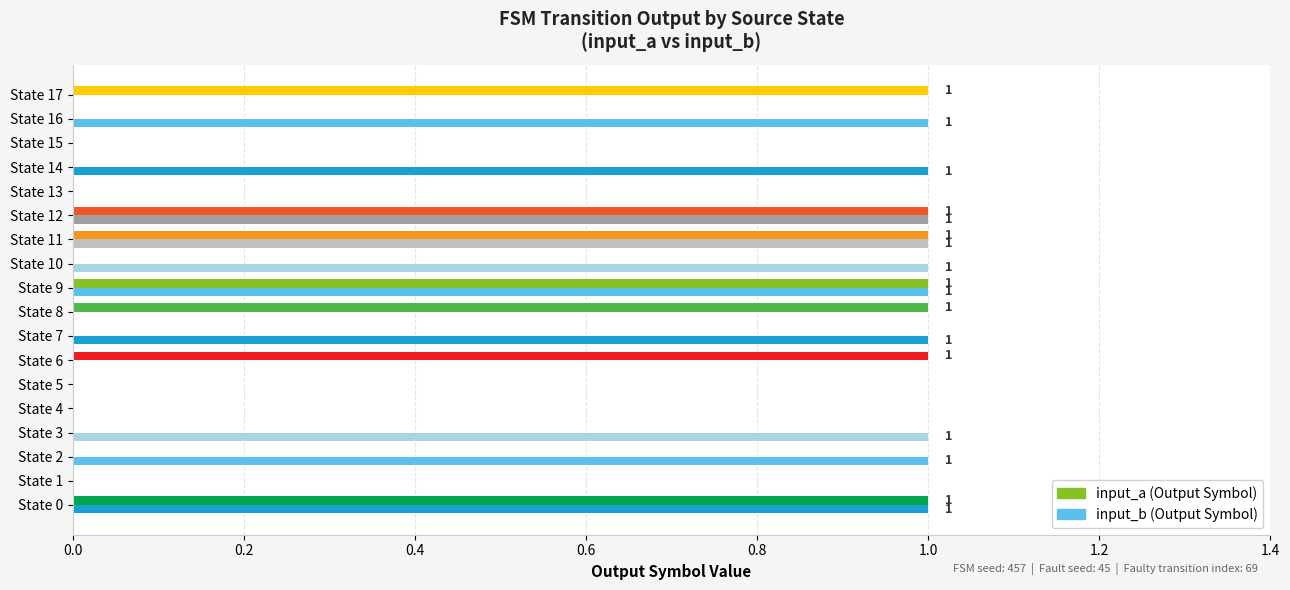

What position from the right is 11?

7